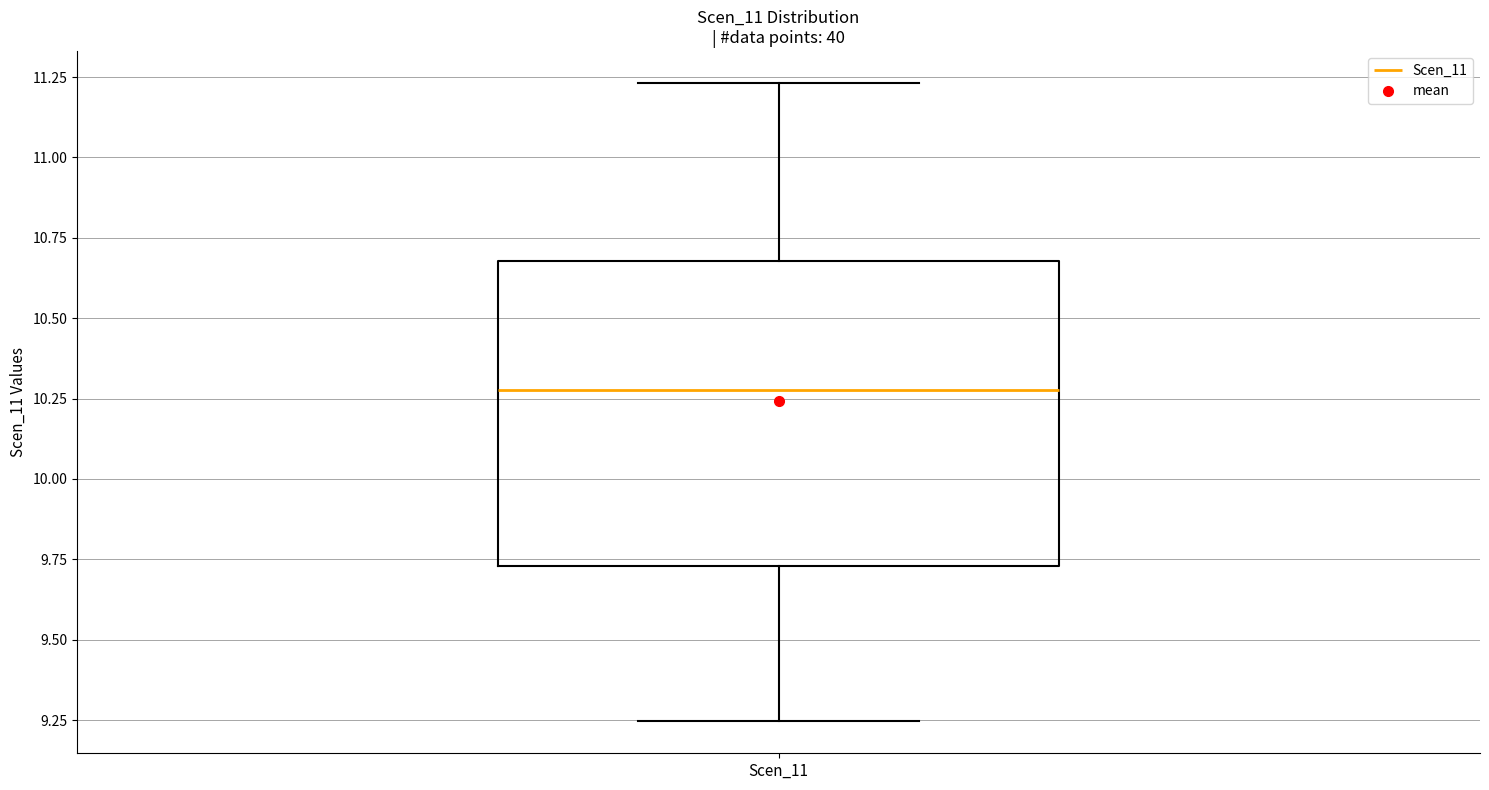

Read this box plot against the y-axis: the position of the median line, the range covered by the box, and the ends of both whiskers. The values are not printed on the chart, so give them approximately, as read against the axis.

median 10.30, box 9.75 to 10.70, whiskers 9.25 to 11.25